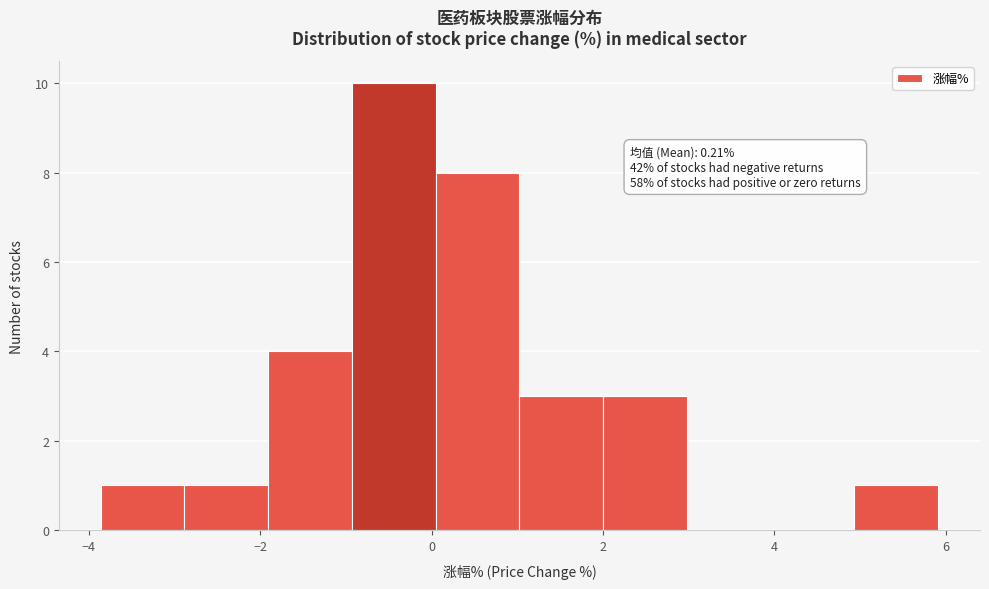

Over which range of the x-axis is the bar tallest?

-1.0 to 0.0